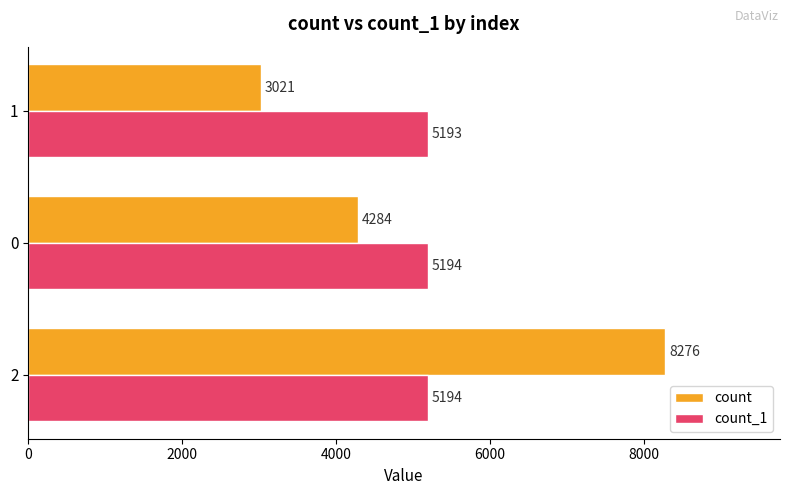

What is the minimum value shown in the chart?

3021